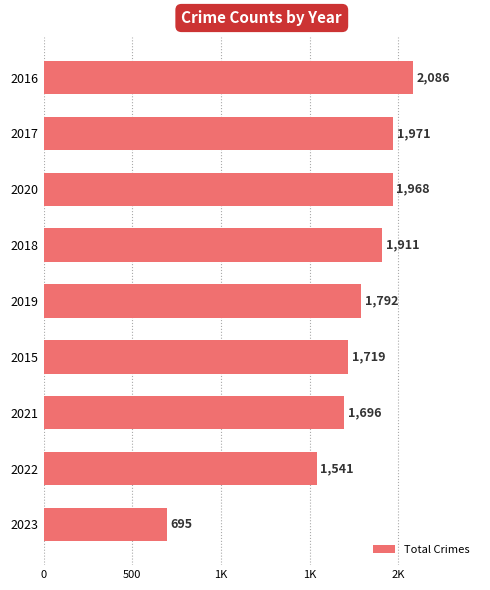

Does the chart contain any negative values?

No